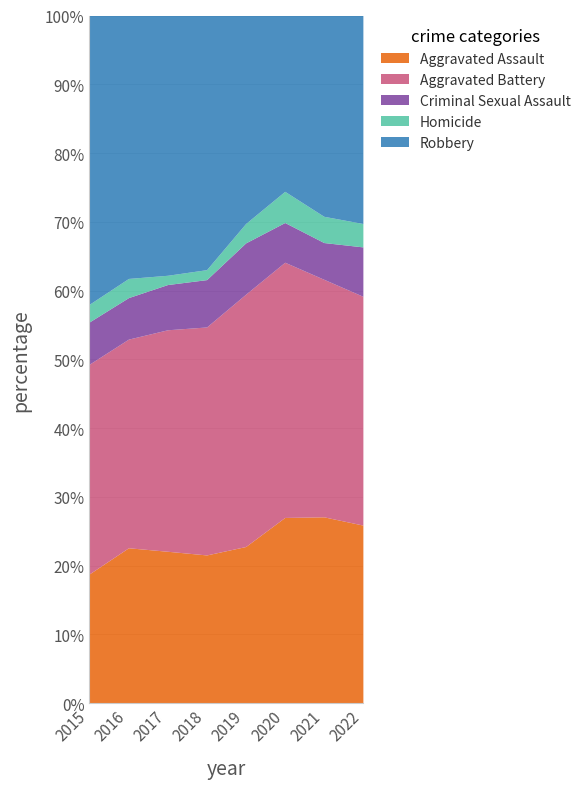

Is the value of Robbery at 2016 greater than the value of Aggravated Battery at 2016?

Yes